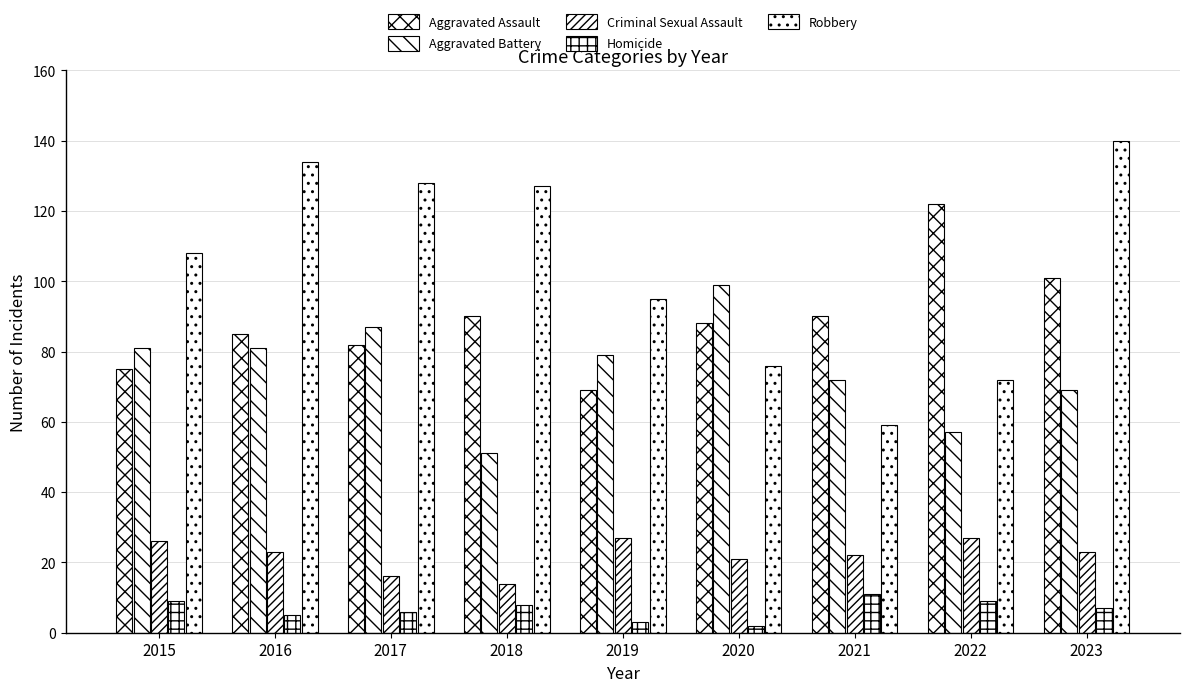

How many series are shown in this chart?

5